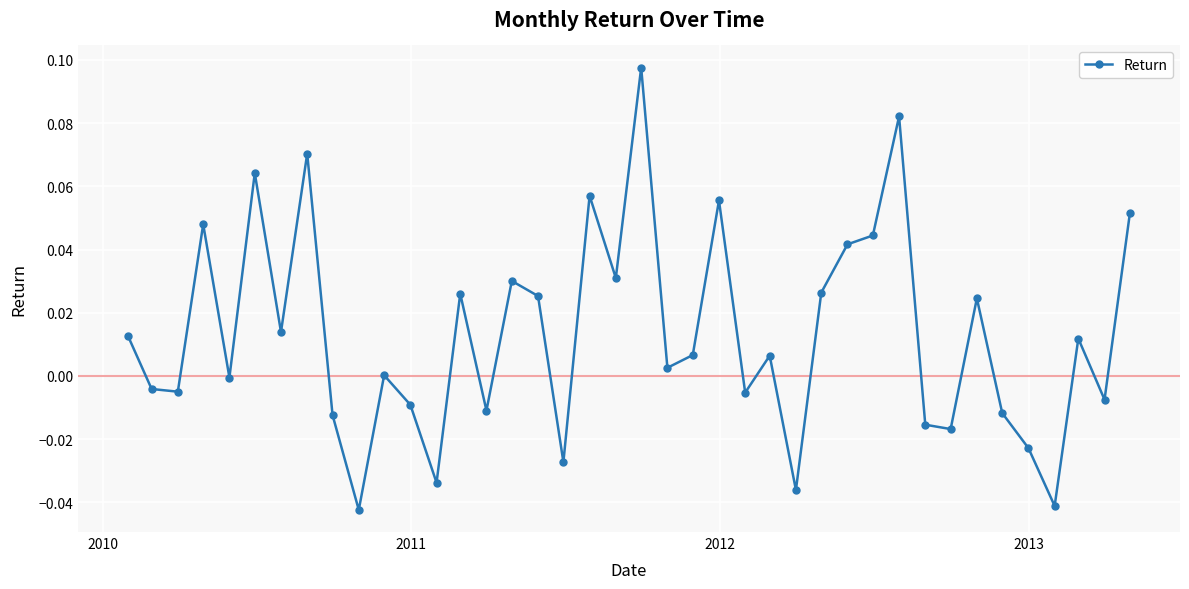

True or false: the data has more than 0 interior local peaks.

True